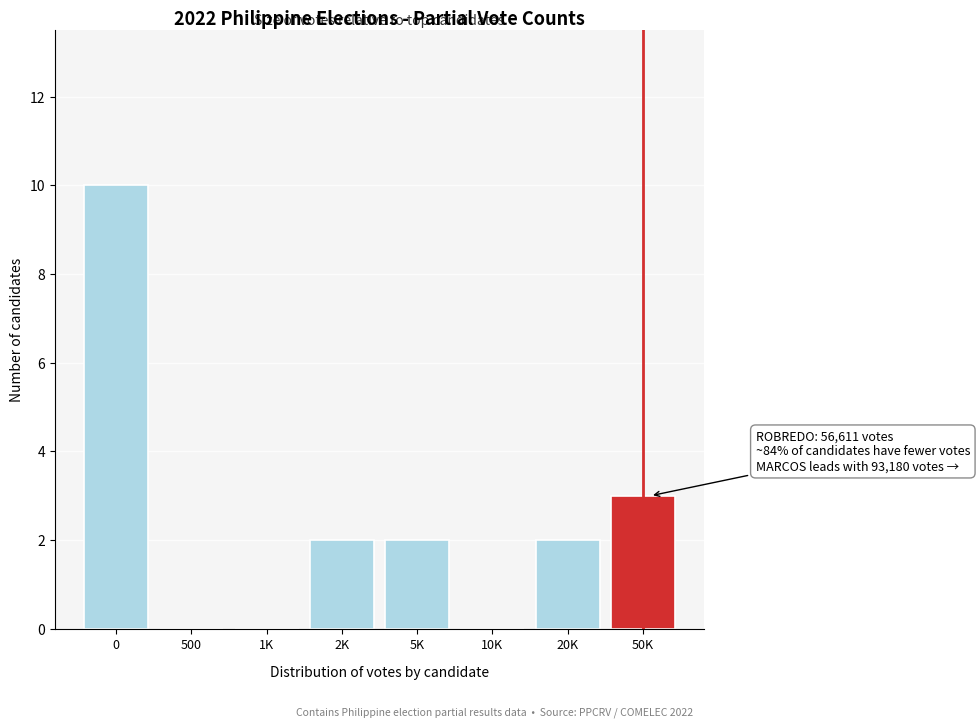

Reading left to right, what are all the values shown in this chart?

0=10	500=0	1K=0	2K=2	5K=2	10K=0	20K=2	50K=3